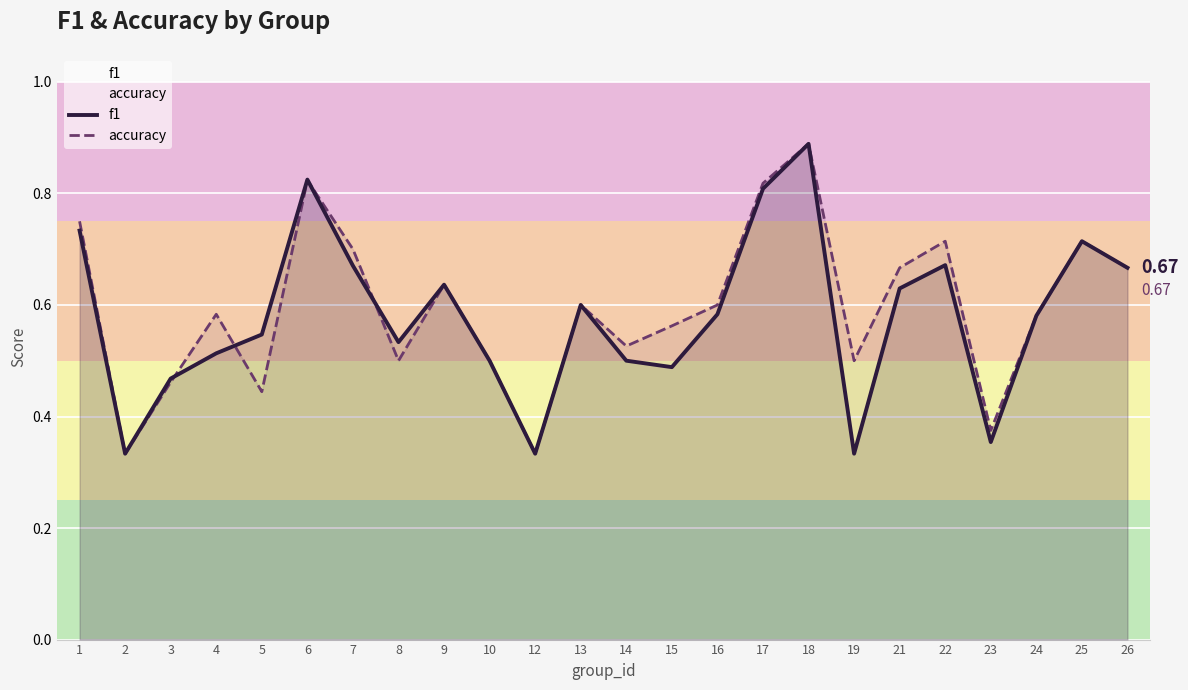

What is the maximum value shown in the chart?

0.9